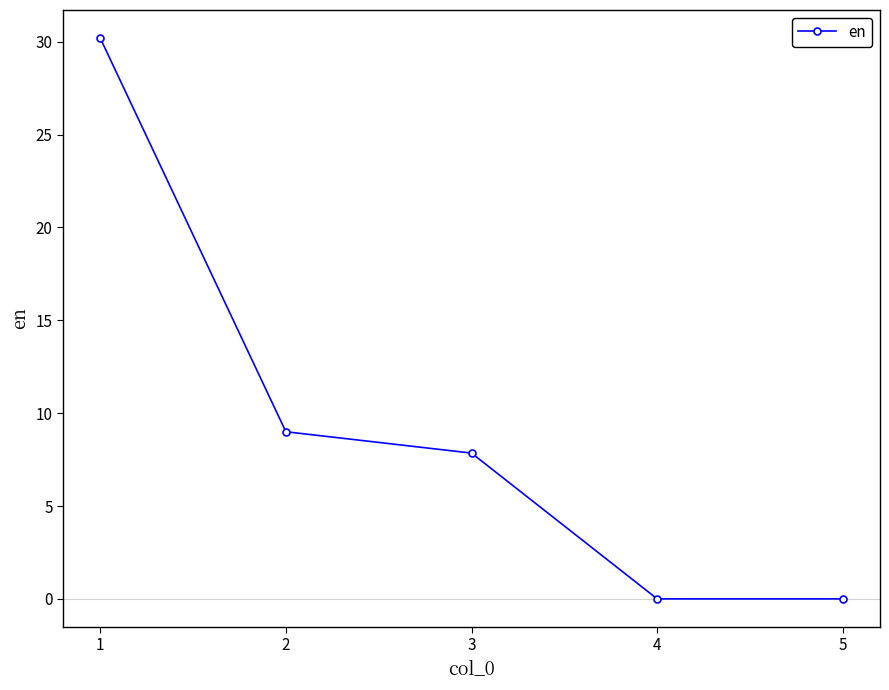

Does the chart display data point markers on the line(s)?

Yes